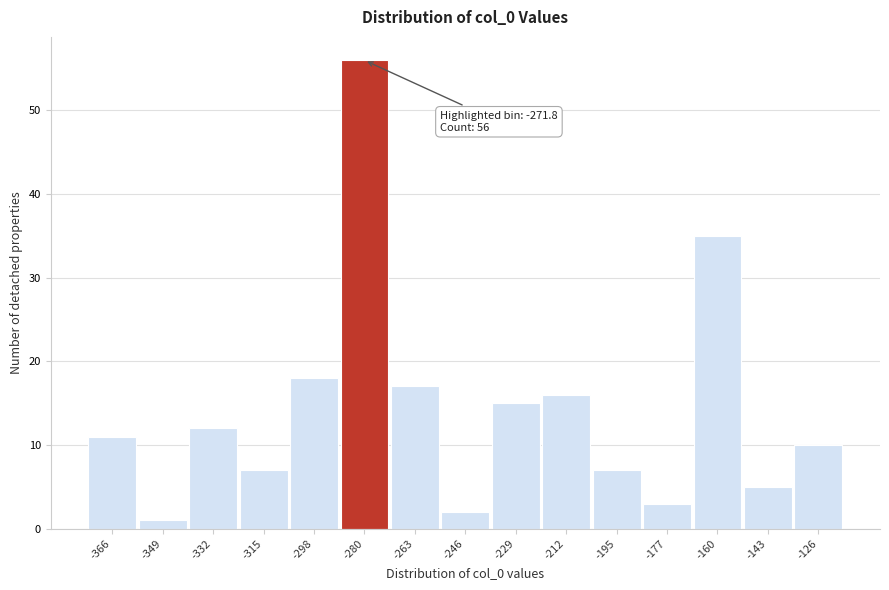

Reading left to right, extract all data points from this chart.

-366=11	-349=1	-332=12	-315=7	-298=18	-280=56	-263=17	-246=2	-229=15	-212=16	-195=7	-177=3	-160=35	-143=5	-126=10